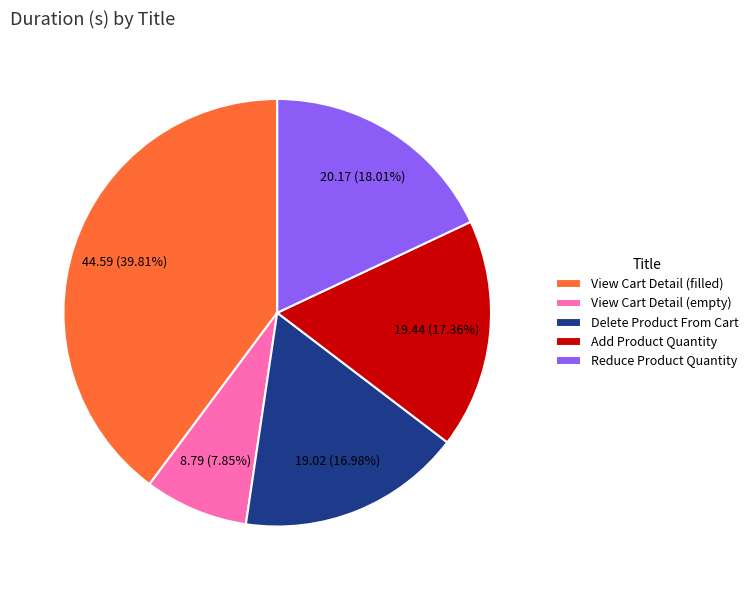

Is it true that View Cart Detail (empty) is 8% of the pie?

True